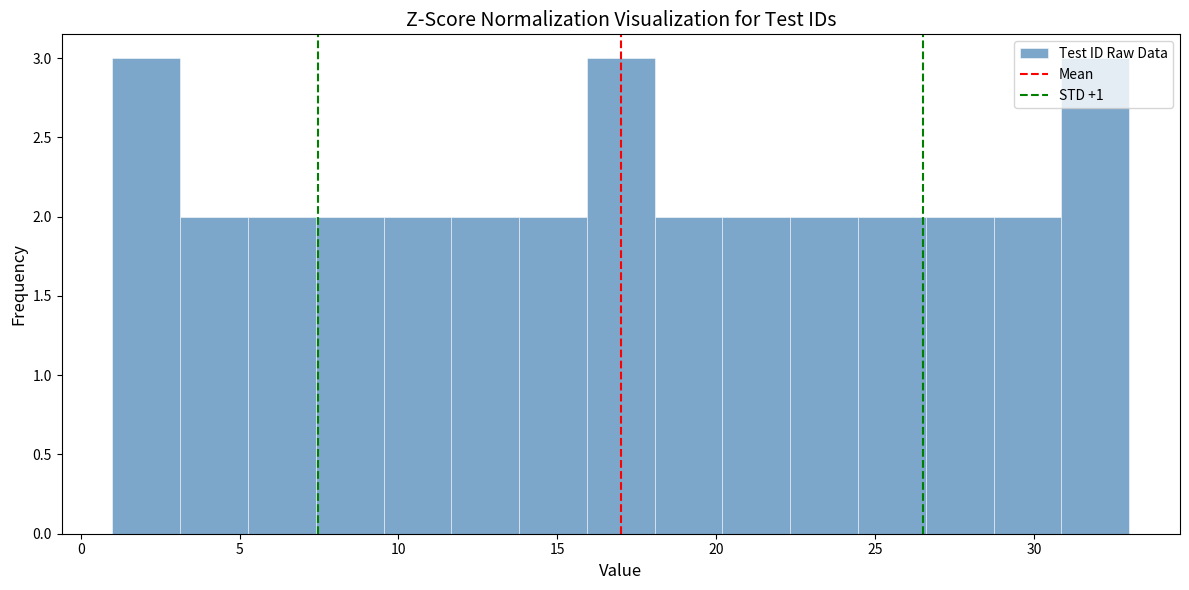

Reading left to right, list every bar in this chart as the range it spans on the x-axis followed by its height. Neither the bar edges nor the heights are printed on the chart, so give them approximately, as read against the axes.

1.0 to 3.0: 3
3.0 to 5.5: 2
5.5 to 7.5: 2
7.5 to 9.5: 2
9.5 to 11.5: 2
11.5 to 14.0: 2
14.0 to 16.0: 2
16.0 to 18.0: 3
18.0 to 20.0: 2
20.0 to 22.5: 2
22.5 to 24.5: 2
24.5 to 26.5: 2
26.5 to 28.5: 2
28.5 to 31.0: 2
31.0 to 33.0: 3